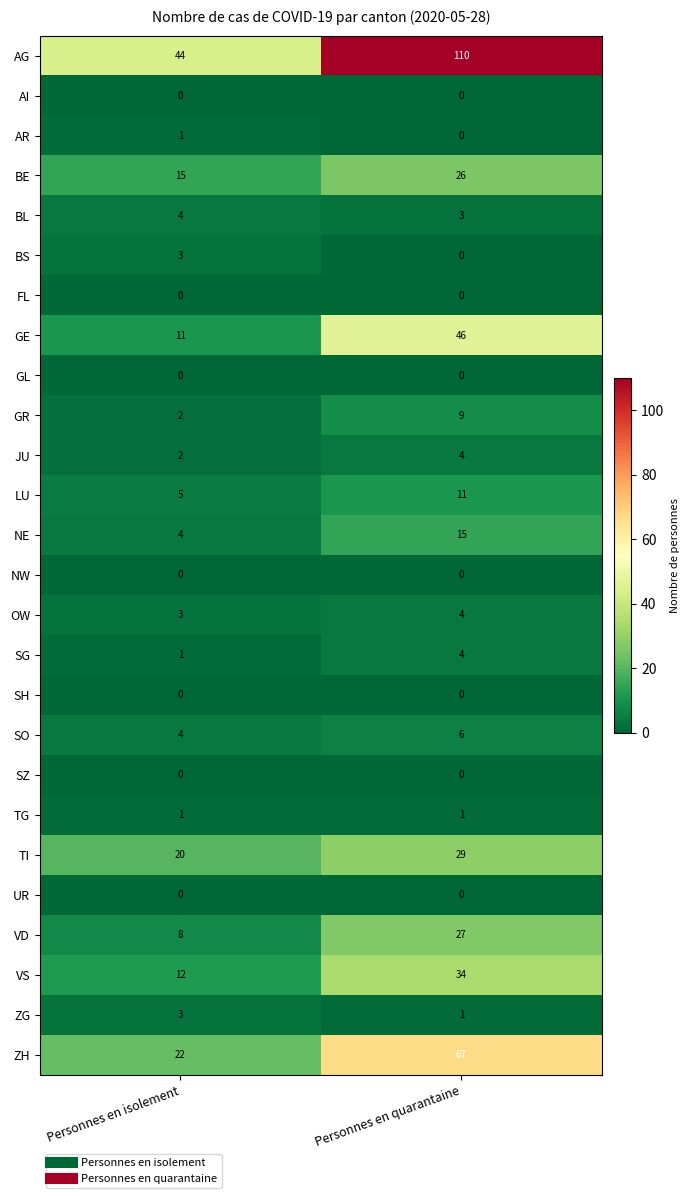

What is the total value across all series at Personnes en quarantaine?

397